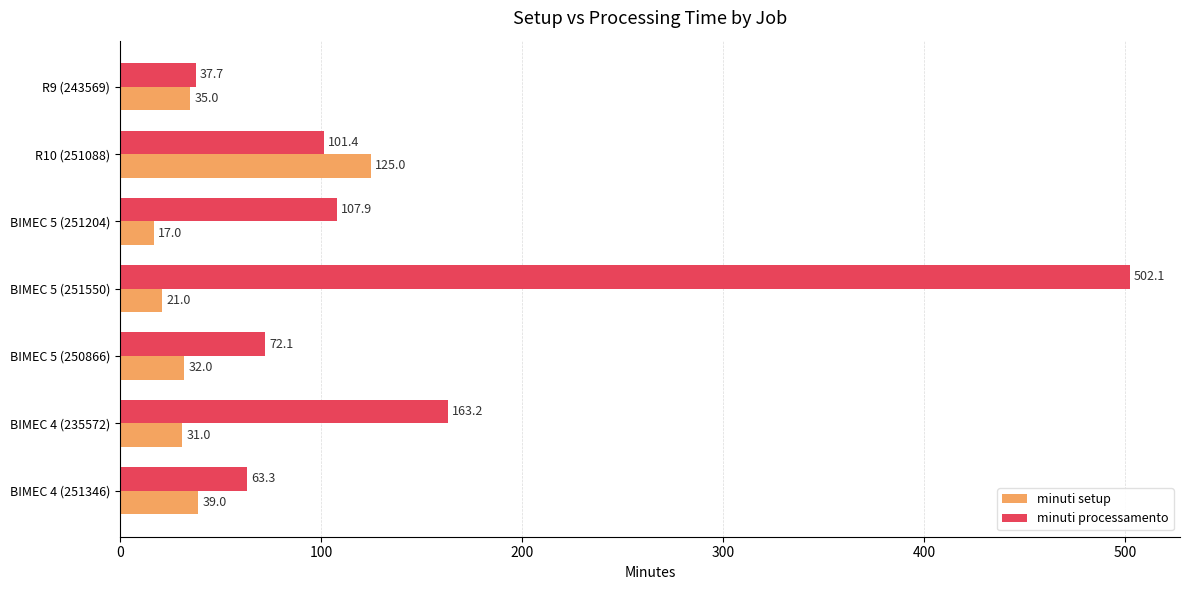

Rank the series by their maximum value, from lowest to highest.

minuti setup, minuti processamento